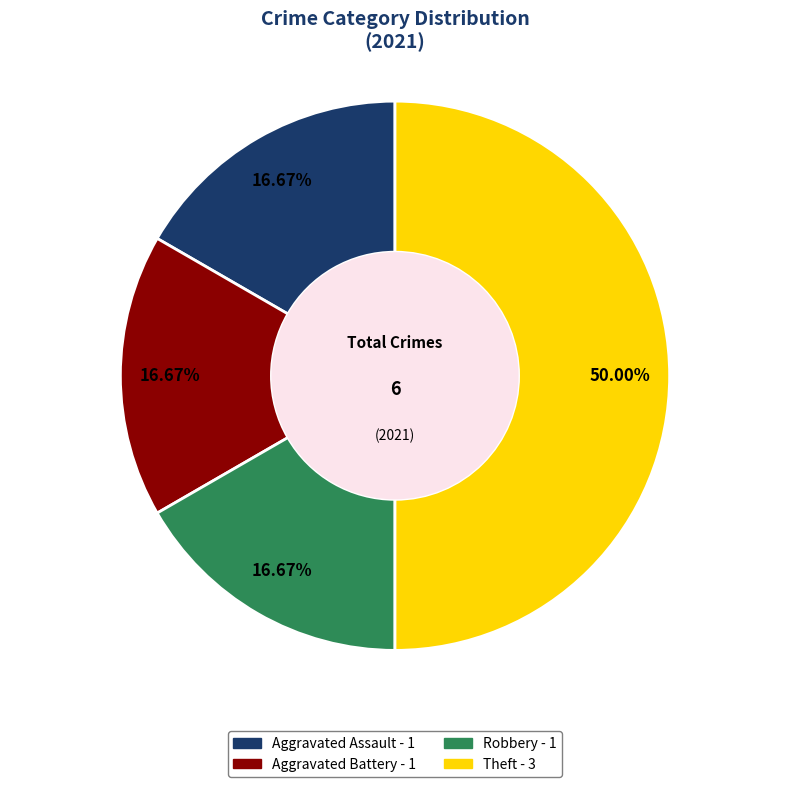

Approximately how many times larger is the value at Robbery compared to Aggravated Assault?

1.0